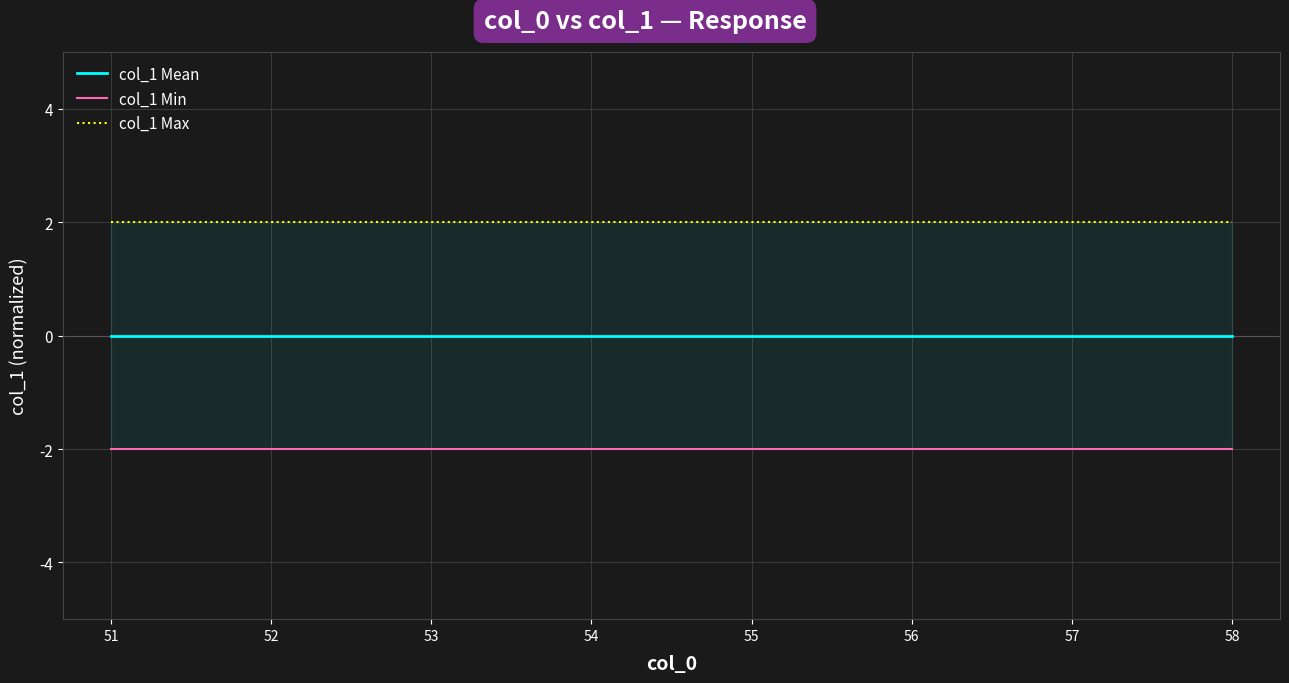

Reading right to left, list all the values displayed in this chart.

col_1 Mean: 58=0	57=0	56=0	55=0	54=0	53=0	52=0	51=0
col_1 Min: 58=-2	57=-2	56=-2	55=-2	54=-2	53=-2	52=-2	51=-2
col_1 Max: 58=2	57=2	56=2	55=2	54=2	53=2	52=2	51=2